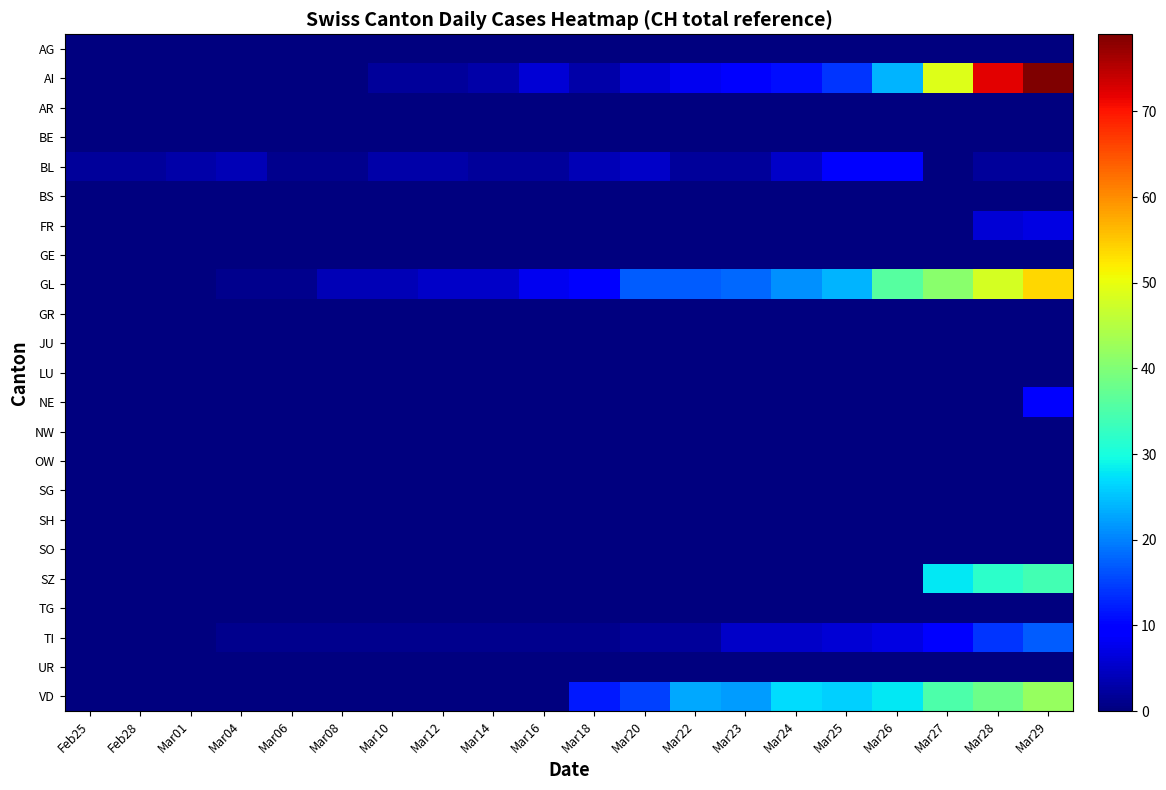

Reading left to right, extract all data points from this chart.

AG: Feb25=0	Feb28=0	Mar01=0	Mar04=0	Mar06=0	Mar08=0	Mar10=0	Mar12=0	Mar14=0	Mar16=0	Mar18=0	Mar20=0	Mar22=0	Mar23=0	Mar24=0	Mar25=0	Mar26=0	Mar27=0	Mar28=0	Mar29=0
AI: Feb25=0	Feb28=0	Mar01=0	Mar04=0	Mar06=0	Mar08=0	Mar10=2	Mar12=2	Mar14=3	Mar16=6	Mar18=3	Mar20=6	Mar22=8	Mar23=9	Mar24=11	Mar25=14	Mar26=24	Mar27=49	Mar28=72	Mar29=79
AR: Feb25=0	Feb28=0	Mar01=0	Mar04=0	Mar06=0	Mar08=0	Mar10=0	Mar12=0	Mar14=0	Mar16=0	Mar18=0	Mar20=0	Mar22=0	Mar23=0	Mar24=0	Mar25=0	Mar26=0	Mar27=0	Mar28=0	Mar29=0
BE: Feb25=0	Feb28=0	Mar01=0	Mar04=0	Mar06=0	Mar08=0	Mar10=0	Mar12=0	Mar14=0	Mar16=0	Mar18=0	Mar20=0	Mar22=0	Mar23=0	Mar24=0	Mar25=0	Mar26=0	Mar27=0	Mar28=0	Mar29=0
BL: Feb25=2	Feb28=2	Mar01=3	Mar04=4	Mar06=1	Mar08=1	Mar10=3	Mar12=3	Mar14=2	Mar16=2	Mar18=4	Mar20=5	Mar22=2	Mar23=2	Mar24=5	Mar25=9	Mar26=10	Mar27=0	Mar28=2	Mar29=2
BS: Feb25=0	Feb28=0	Mar01=0	Mar04=0	Mar06=0	Mar08=0	Mar10=0	Mar12=0	Mar14=0	Mar16=0	Mar18=0	Mar20=0	Mar22=0	Mar23=0	Mar24=0	Mar25=0	Mar26=0	Mar27=0	Mar28=0	Mar29=0
FR: Feb25=0	Feb28=0	Mar01=0	Mar04=0	Mar06=0	Mar08=0	Mar10=0	Mar12=0	Mar14=0	Mar16=0	Mar18=0	Mar20=0	Mar22=0	Mar23=0	Mar24=0	Mar25=0	Mar26=0	Mar27=0	Mar28=6	Mar29=7
GE: Feb25=0	Feb28=0	Mar01=0	Mar04=0	Mar06=0	Mar08=0	Mar10=0	Mar12=0	Mar14=0	Mar16=0	Mar18=0	Mar20=0	Mar22=0	Mar23=0	Mar24=0	Mar25=0	Mar26=0	Mar27=0	Mar28=0	Mar29=0
GL: Feb25=0	Feb28=0	Mar01=0	Mar04=1	Mar06=1	Mar08=4	Mar10=4	Mar12=5	Mar14=5	Mar16=8	Mar18=9	Mar20=17	Mar22=17	Mar23=18	Mar24=21	Mar25=24	Mar26=36	Mar27=41	Mar28=48	Mar29=54
GR: Feb25=0	Feb28=0	Mar01=0	Mar04=0	Mar06=0	Mar08=0	Mar10=0	Mar12=0	Mar14=0	Mar16=0	Mar18=0	Mar20=0	Mar22=0	Mar23=0	Mar24=0	Mar25=0	Mar26=0	Mar27=0	Mar28=0	Mar29=0
JU: Feb25=0	Feb28=0	Mar01=0	Mar04=0	Mar06=0	Mar08=0	Mar10=0	Mar12=0	Mar14=0	Mar16=0	Mar18=0	Mar20=0	Mar22=0	Mar23=0	Mar24=0	Mar25=0	Mar26=0	Mar27=0	Mar28=0	Mar29=0
LU: Feb25=0	Feb28=0	Mar01=0	Mar04=0	Mar06=0	Mar08=0	Mar10=0	Mar12=0	Mar14=0	Mar16=0	Mar18=0	Mar20=0	Mar22=0	Mar23=0	Mar24=0	Mar25=0	Mar26=0	Mar27=0	Mar28=0	Mar29=0
NE: Feb25=0	Feb28=0	Mar01=0	Mar04=0	Mar06=0	Mar08=0	Mar10=0	Mar12=0	Mar14=0	Mar16=0	Mar18=0	Mar20=0	Mar22=0	Mar23=0	Mar24=0	Mar25=0	Mar26=0	Mar27=0	Mar28=0	Mar29=9
NW: Feb25=0	Feb28=0	Mar01=0	Mar04=0	Mar06=0	Mar08=0	Mar10=0	Mar12=0	Mar14=0	Mar16=0	Mar18=0	Mar20=0	Mar22=0	Mar23=0	Mar24=0	Mar25=0	Mar26=0	Mar27=0	Mar28=0	Mar29=0
OW: Feb25=0	Feb28=0	Mar01=0	Mar04=0	Mar06=0	Mar08=0	Mar10=0	Mar12=0	Mar14=0	Mar16=0	Mar18=0	Mar20=0	Mar22=0	Mar23=0	Mar24=0	Mar25=0	Mar26=0	Mar27=0	Mar28=0	Mar29=0
SG: Feb25=0	Feb28=0	Mar01=0	Mar04=0	Mar06=0	Mar08=0	Mar10=0	Mar12=0	Mar14=0	Mar16=0	Mar18=0	Mar20=0	Mar22=0	Mar23=0	Mar24=0	Mar25=0	Mar26=0	Mar27=0	Mar28=0	Mar29=0
SH: Feb25=0	Feb28=0	Mar01=0	Mar04=0	Mar06=0	Mar08=0	Mar10=0	Mar12=0	Mar14=0	Mar16=0	Mar18=0	Mar20=0	Mar22=0	Mar23=0	Mar24=0	Mar25=0	Mar26=0	Mar27=0	Mar28=0	Mar29=0
SO: Feb25=0	Feb28=0	Mar01=0	Mar04=0	Mar06=0	Mar08=0	Mar10=0	Mar12=0	Mar14=0	Mar16=0	Mar18=0	Mar20=0	Mar22=0	Mar23=0	Mar24=0	Mar25=0	Mar26=0	Mar27=0	Mar28=0	Mar29=0
SZ: Feb25=0	Feb28=0	Mar01=0	Mar04=0	Mar06=0	Mar08=0	Mar10=0	Mar12=0	Mar14=0	Mar16=0	Mar18=0	Mar20=0	Mar22=0	Mar23=0	Mar24=0	Mar25=0	Mar26=0	Mar27=28	Mar28=32	Mar29=34
TG: Feb25=0	Feb28=0	Mar01=0	Mar04=0	Mar06=0	Mar08=0	Mar10=0	Mar12=0	Mar14=0	Mar16=0	Mar18=0	Mar20=0	Mar22=0	Mar23=0	Mar24=0	Mar25=0	Mar26=0	Mar27=0	Mar28=0	Mar29=0
TI: Feb25=0	Feb28=0	Mar01=0	Mar04=1	Mar06=1	Mar08=1	Mar10=1	Mar12=1	Mar14=1	Mar16=1	Mar18=1	Mar20=2	Mar22=2	Mar23=5	Mar24=5	Mar25=6	Mar26=7	Mar27=9	Mar28=14	Mar29=17
UR: Feb25=0	Feb28=0	Mar01=0	Mar04=0	Mar06=0	Mar08=0	Mar10=0	Mar12=0	Mar14=0	Mar16=0	Mar18=0	Mar20=0	Mar22=0	Mar23=0	Mar24=0	Mar25=0	Mar26=0	Mar27=0	Mar28=0	Mar29=0
VD: Feb25=0	Feb28=0	Mar01=0	Mar04=0	Mar06=0	Mar08=0	Mar10=0	Mar12=0	Mar14=0	Mar16=0	Mar18=12	Mar20=15	Mar22=23	Mar23=22	Mar24=27	Mar25=26	Mar26=28	Mar27=35	Mar28=38	Mar29=42